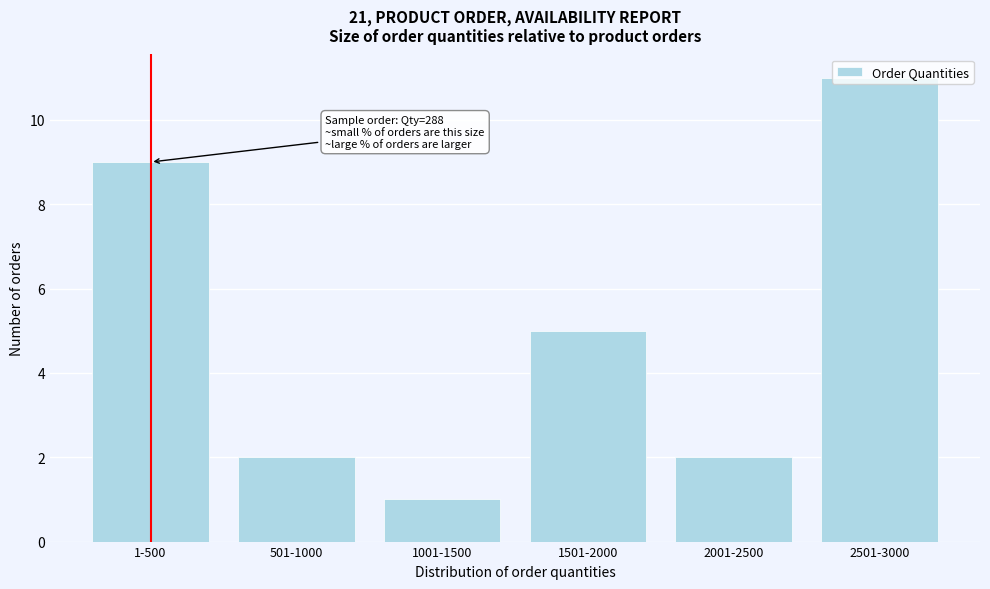

What is the value of the 6th bar from the left?

11